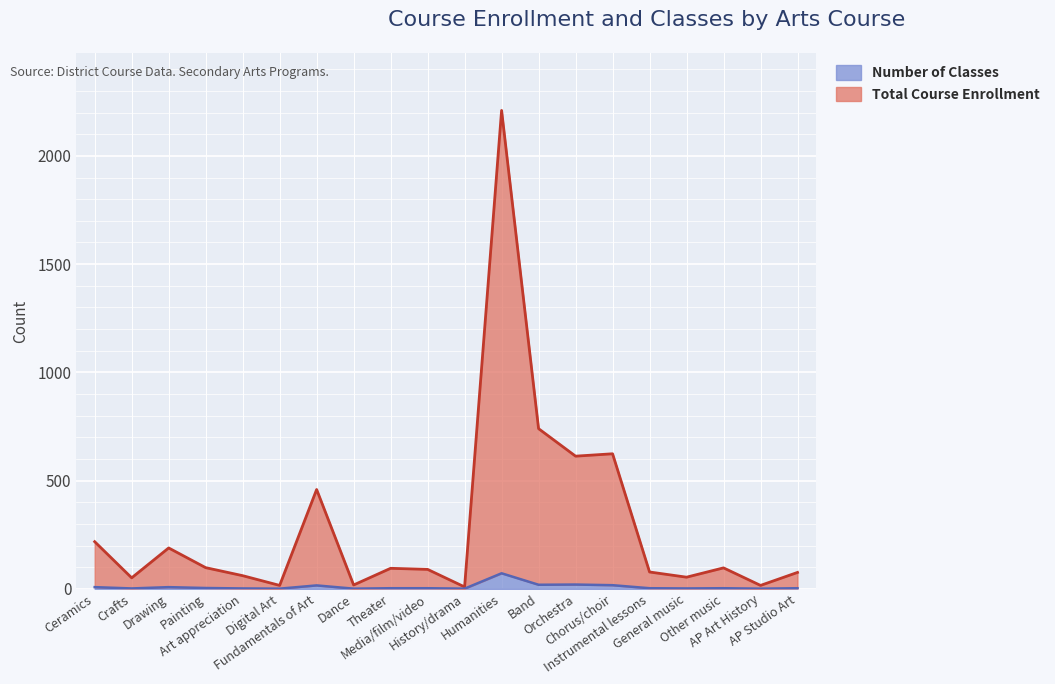

How many interior local peaks does the Number of Classes series have?

5